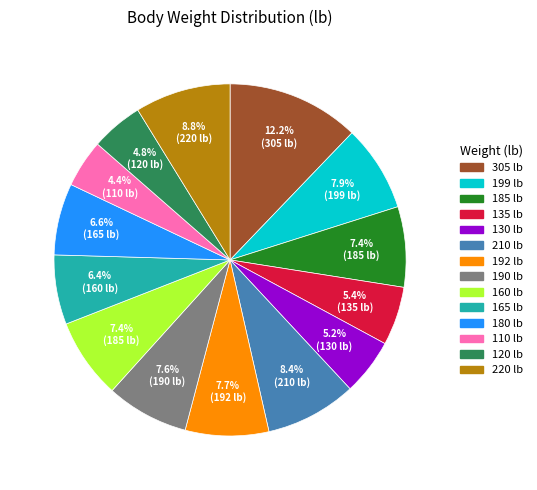

Which slice is the largest?

305